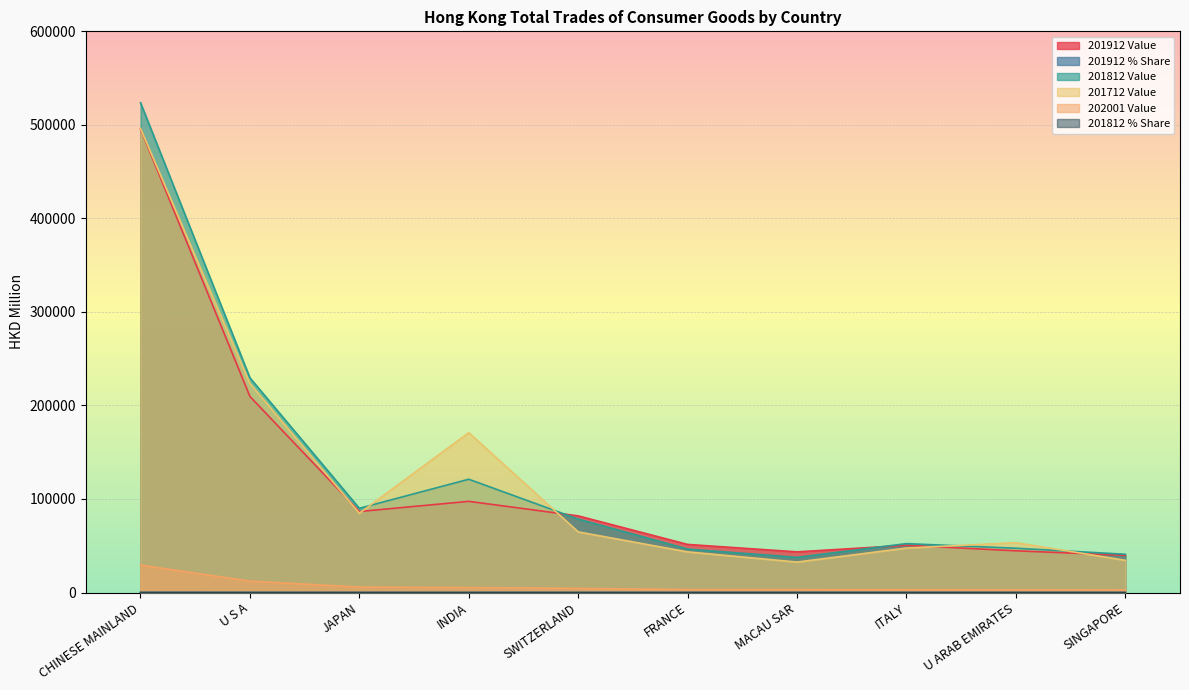

Which category has the lowest value in the 202001 Value series?

SINGAPORE